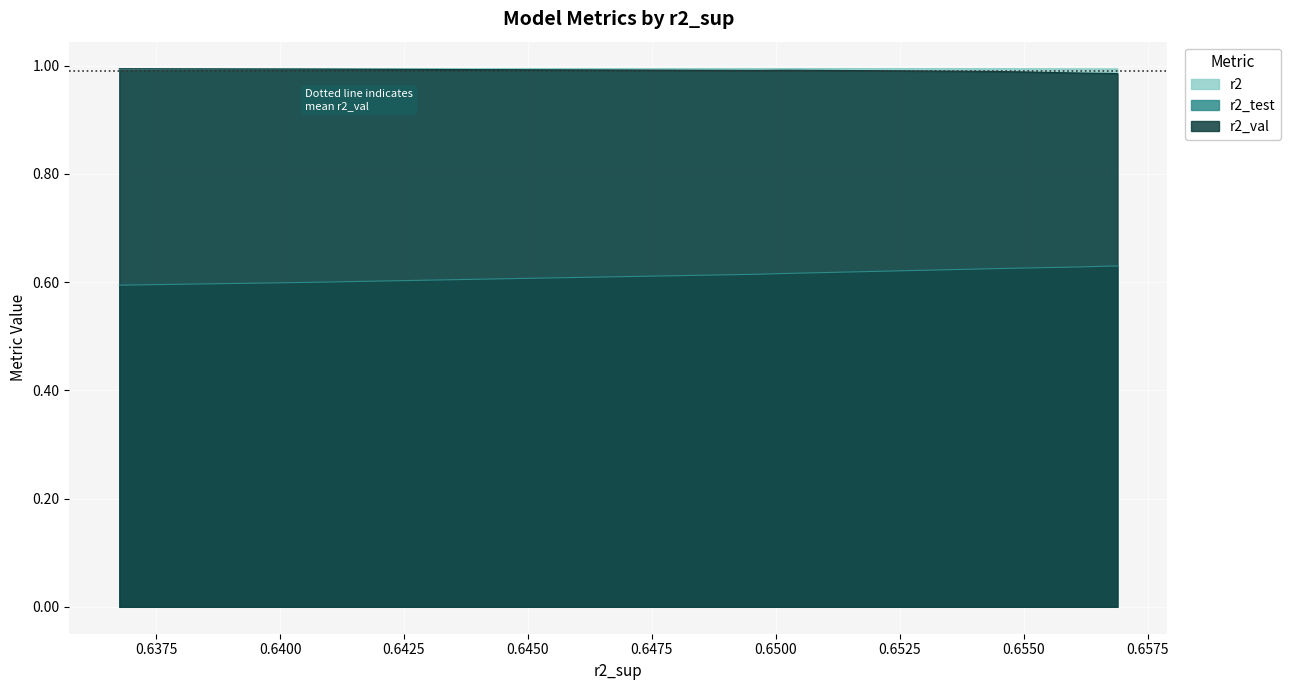

True or false: r2_test and r2 cross at least once.

False